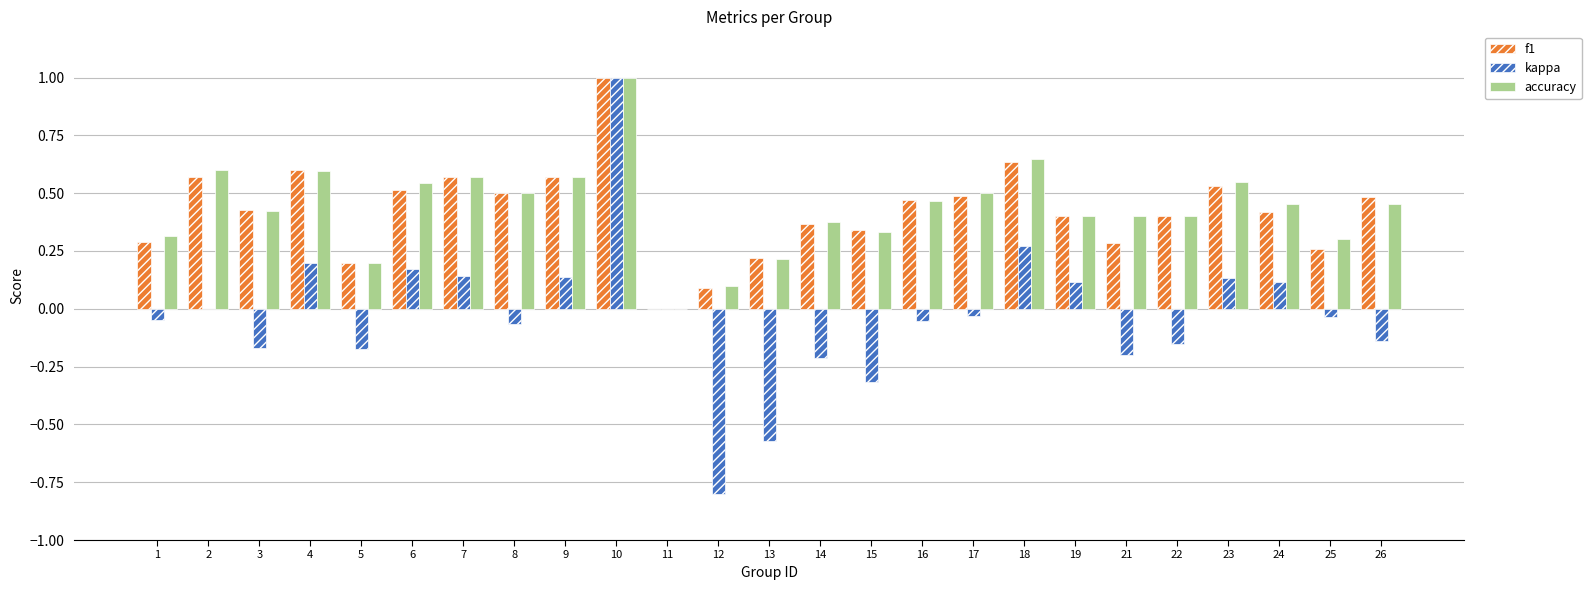

At which category is the sum across all series the highest?

10